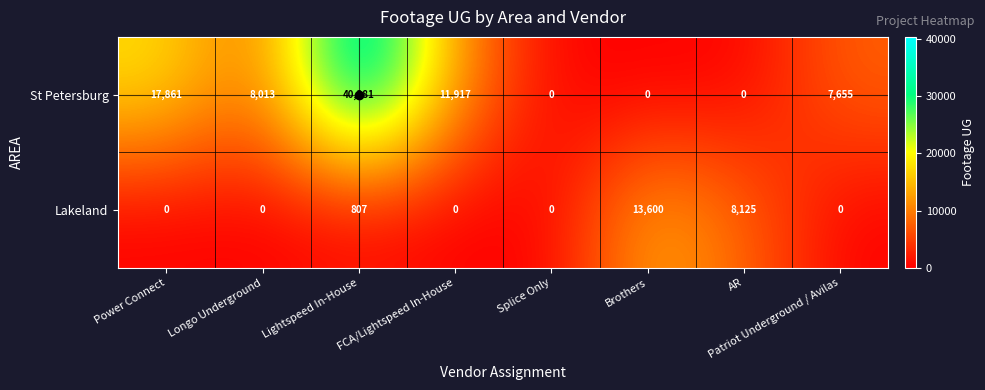

Is it true that Lakeland equals 6238 at Longo Underground?

False